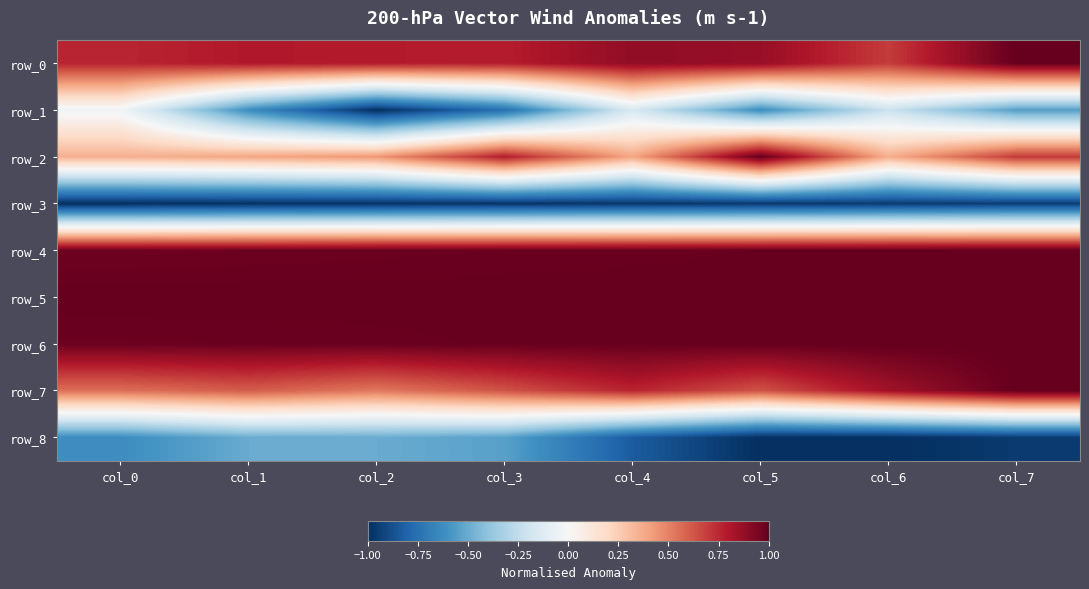

Reading right to left, transcribe all the data shown in this chart.

row_0: col_7=1.0	col_6=0.7	col_5=0.9	col_4=0.9	col_3=0.8	col_2=0.8	col_1=0.8	col_0=0.8
row_1: col_7=-0.6	col_6=-0.2	col_5=-0.6	col_4=-0.2	col_3=-0.7	col_2=-1.0	col_1=-0.6	col_0=-0.0
row_2: col_7=0.7	col_6=0.4	col_5=1.0	col_4=0.4	col_3=0.8	col_2=0.4	col_1=0.4	col_0=0.4
row_3: col_7=-0.9	col_6=-1.0	col_5=-1.0	col_4=-1.0	col_3=-1.0	col_2=-1.0	col_1=-1.0	col_0=-1.0
row_4: col_7=1.0	col_6=1.0	col_5=1.0	col_4=1.0	col_3=1.0	col_2=1.0	col_1=1.0	col_0=1.0
row_5: col_7=1.0	col_6=1.0	col_5=1.0	col_4=1.0	col_3=1.0	col_2=1.0	col_1=1.0	col_0=1.0
row_6: col_7=1.0	col_6=1.0	col_5=1.0	col_4=1.0	col_3=1.0	col_2=1.0	col_1=1.0	col_0=1.0
row_7: col_7=1.0	col_6=0.8	col_5=0.6	col_4=0.8	col_3=0.6	col_2=0.5	col_1=0.6	col_0=0.6
row_8: col_7=-1.0	col_6=-1.0	col_5=-1.0	col_4=-0.8	col_3=-0.5	col_2=-0.5	col_1=-0.5	col_0=-0.6